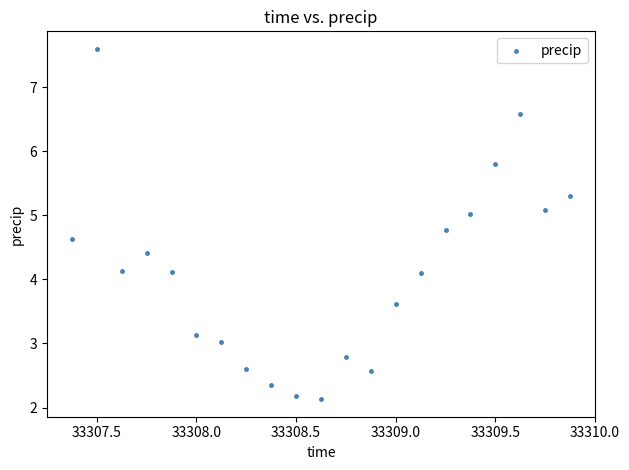

What is the range of Y values (max minus min)?

5.5